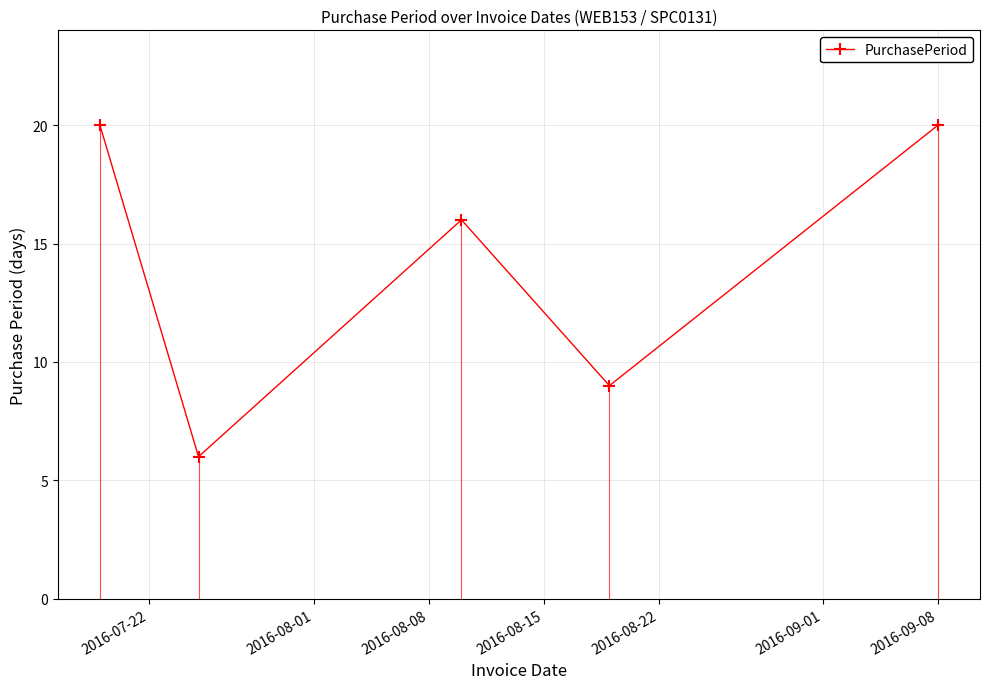

How many interior local peaks does the PurchasePeriod series have?

1